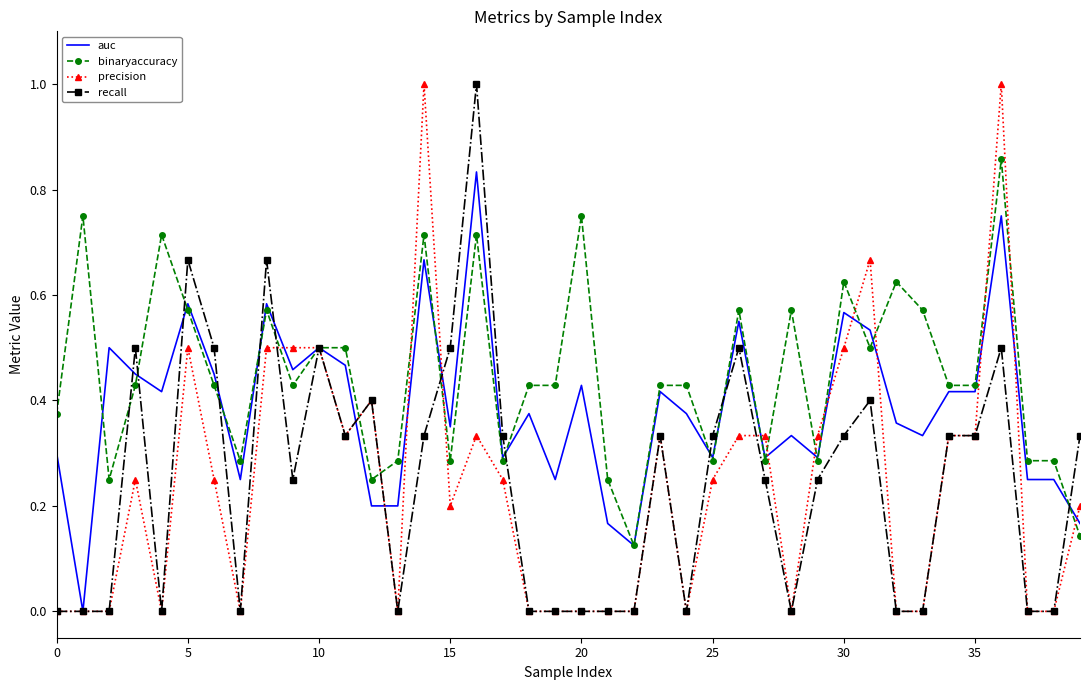

True or false: precision has more than 2 interior local peaks.

True